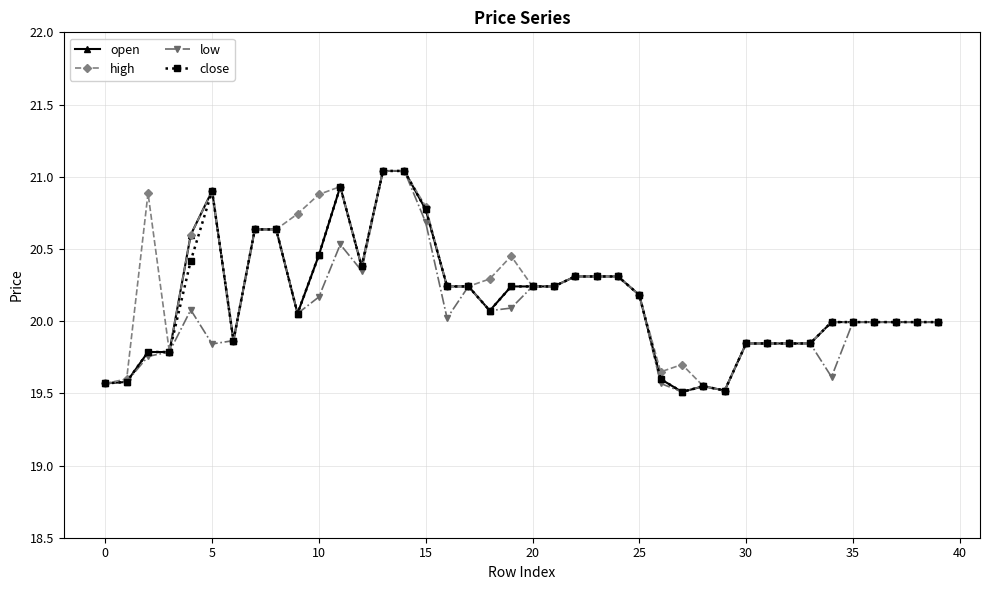

True or false: close has more than 0 interior local peaks.

True